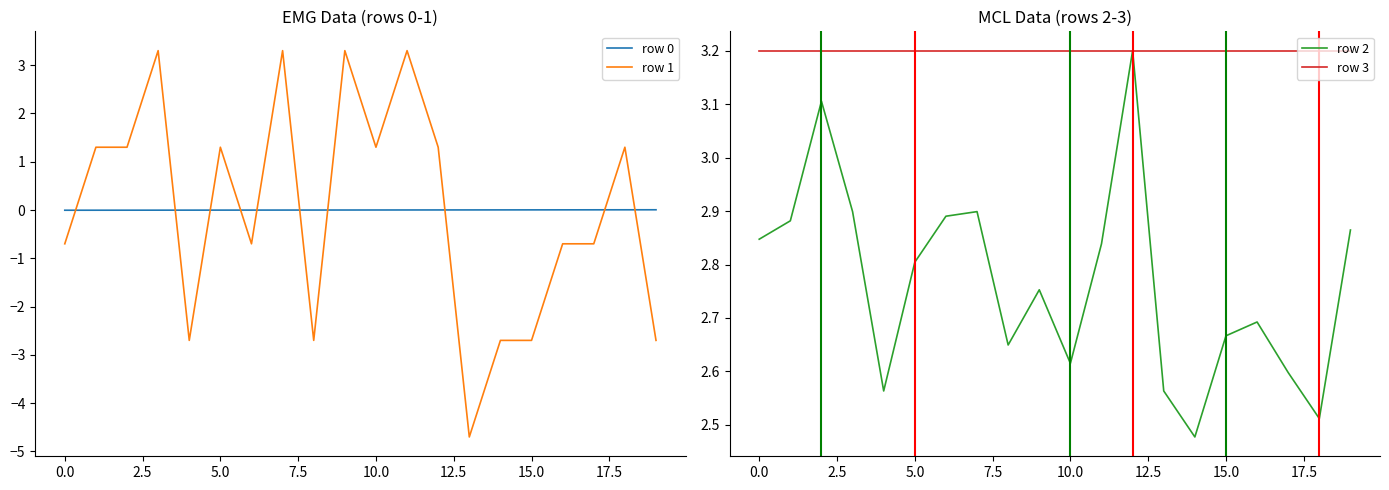

At which label is row 2 closest to 2?

14